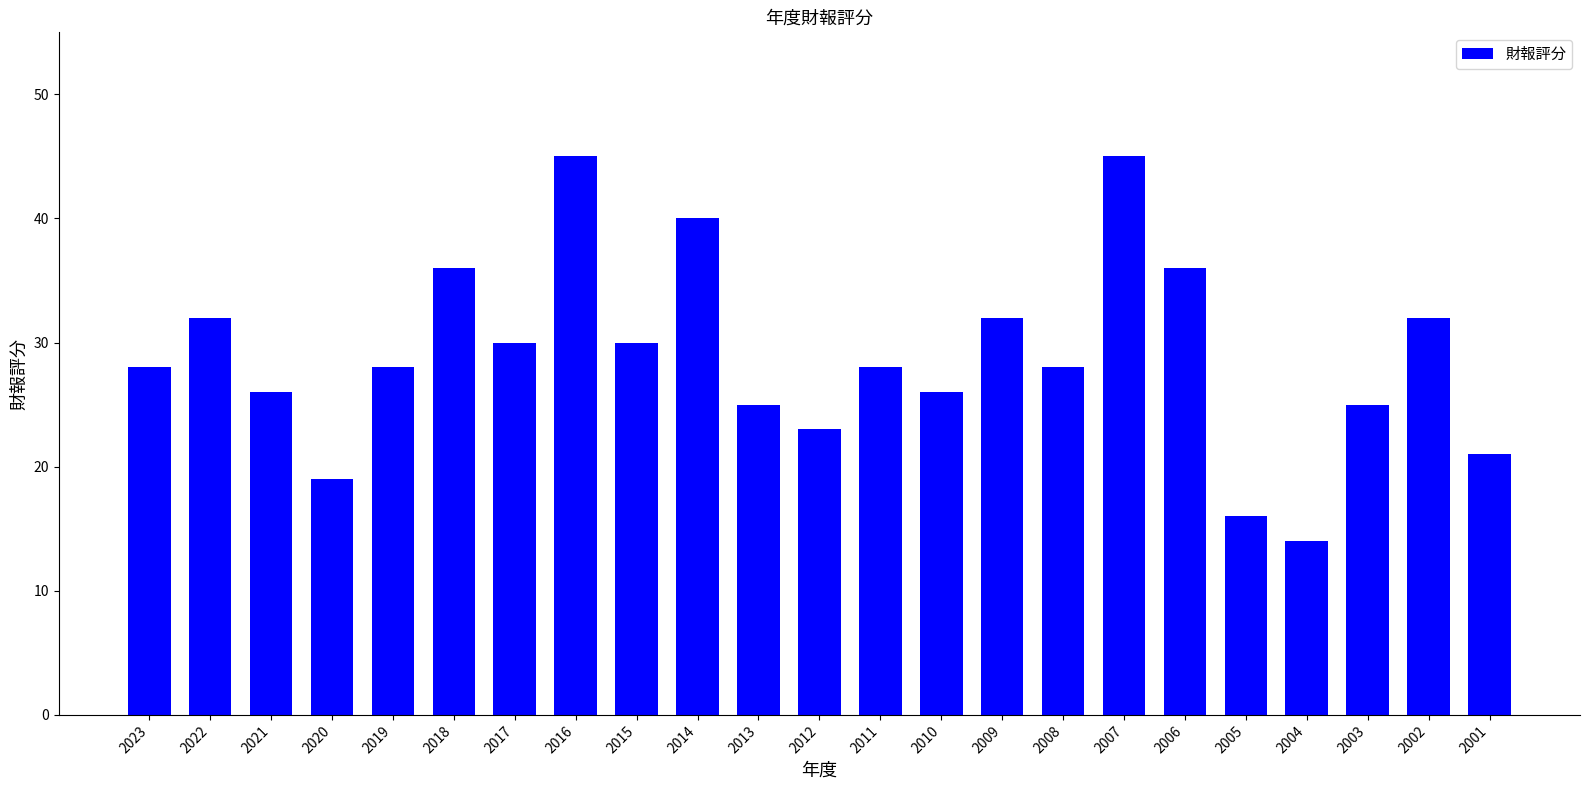

Reading left to right, extract all data points from this chart.

2023=28	2022=32	2021=26	2020=19	2019=28	2018=36	2017=30	2016=45	2015=30	2014=40	2013=25	2012=23	2011=28	2010=26	2009=32	2008=28	2007=45	2006=36	2005=16	2004=14	2003=25	2002=32	2001=21